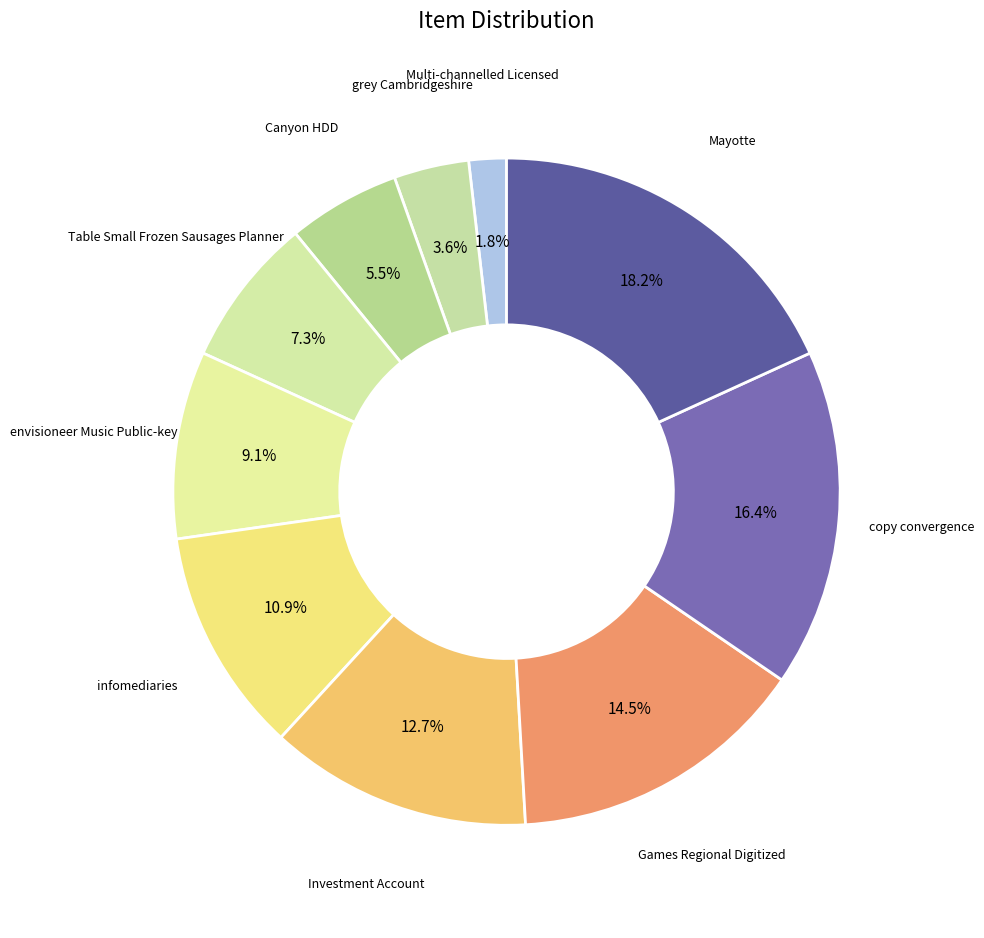

How many segments does this pie chart have?

10